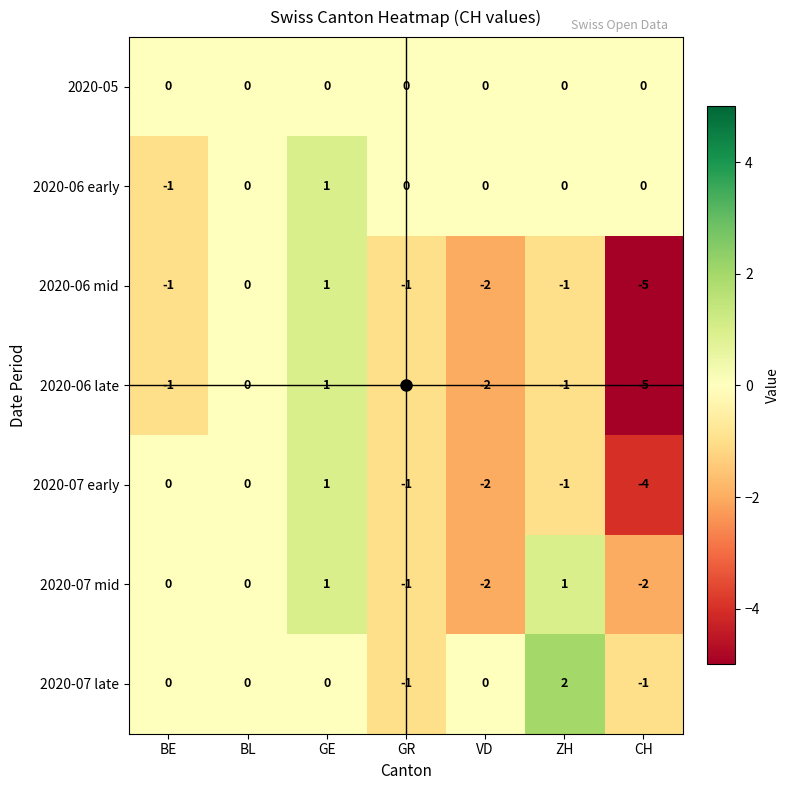

The value of 2020-07 mid at CH is -2. True or false?

True